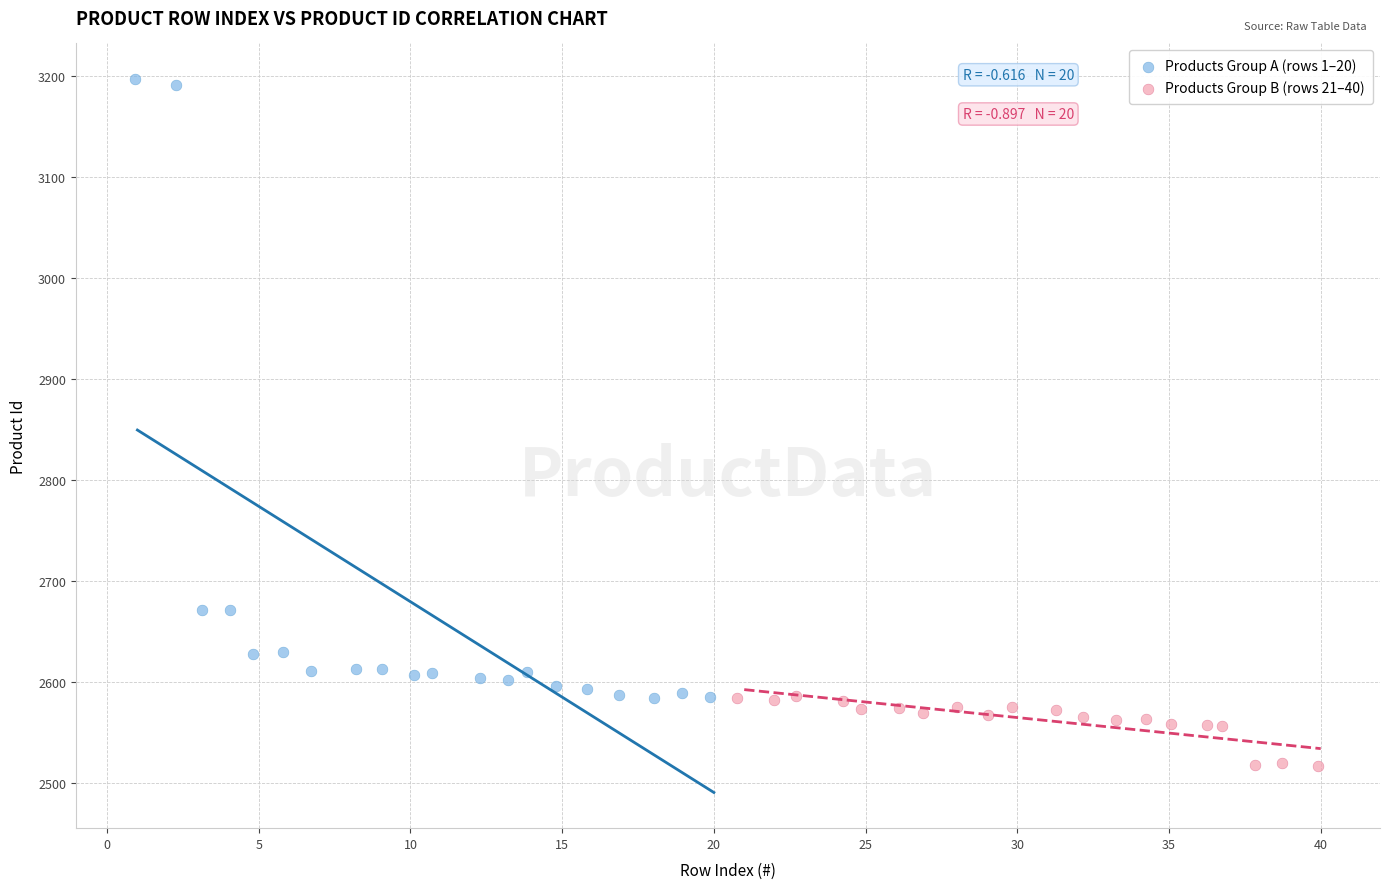

Which series has the largest Y range (max minus min)?

Products Group A (rows 1–20)